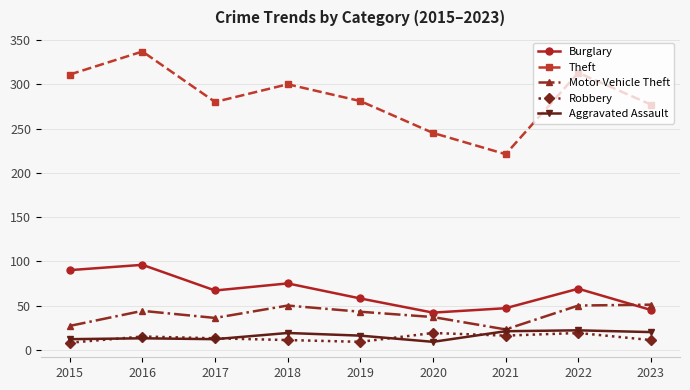

What is the spread (max minus min) of values at 2021?

205